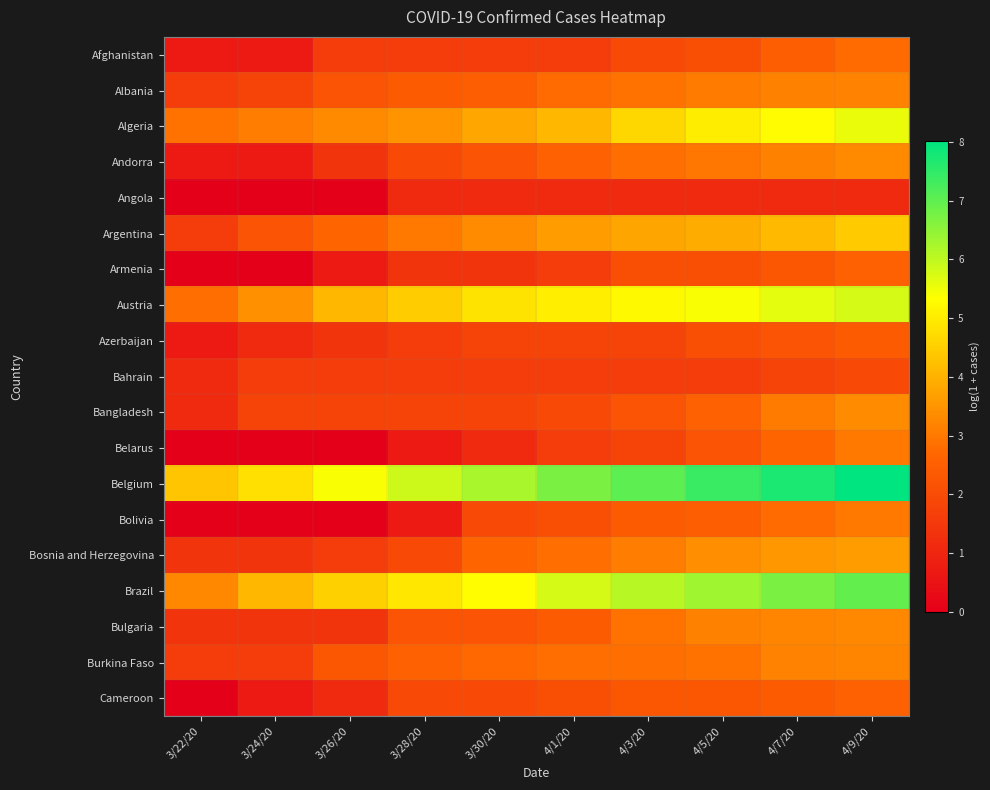

Rank the series by their maximum value, from lowest to highest.

Angola, Bahrain, Azerbaijan, Armenia, Cameroon, Afghanistan, Belarus, Bolivia, Albania, Burkina Faso, Bulgaria, Andorra, Bangladesh, Bosnia and Herzegovina, Argentina, Algeria, Austria, Brazil, Belgium